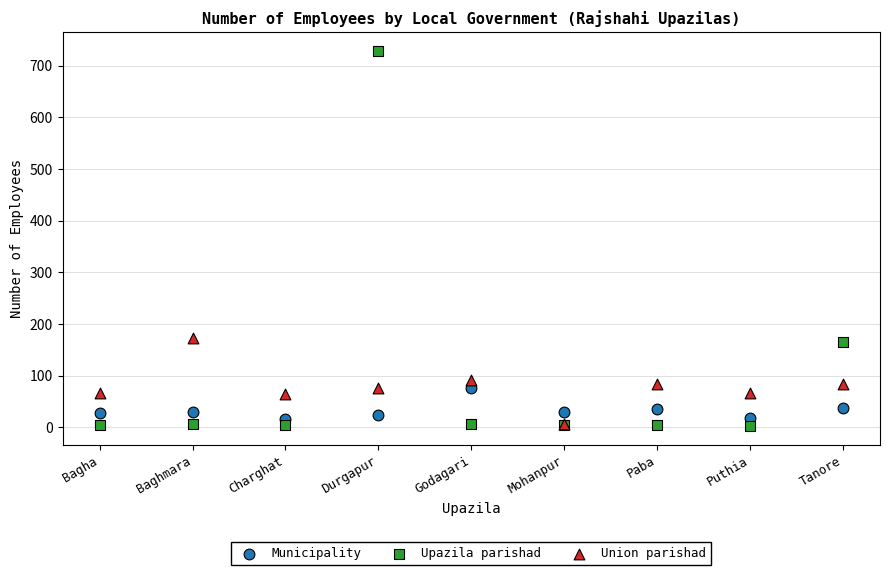

Which series reaches the maximum Y coordinate?

Upazila parishad